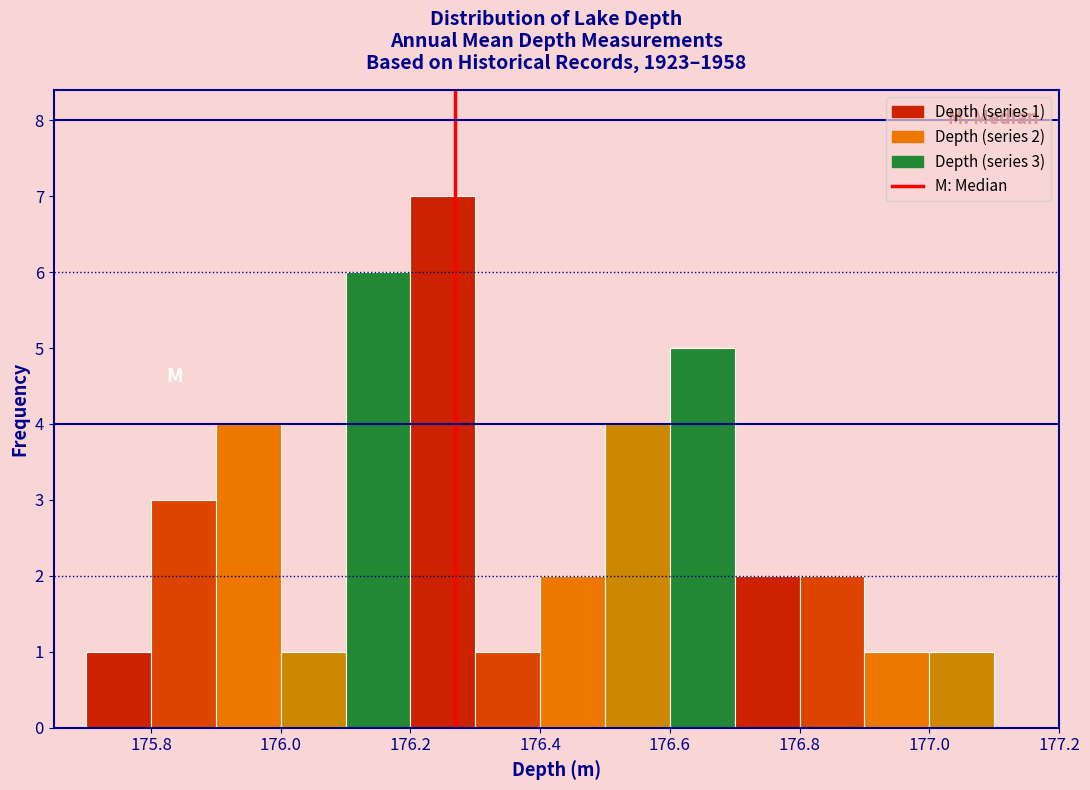

Over which range of the x-axis is the bar tallest?

176.2 to 176.3